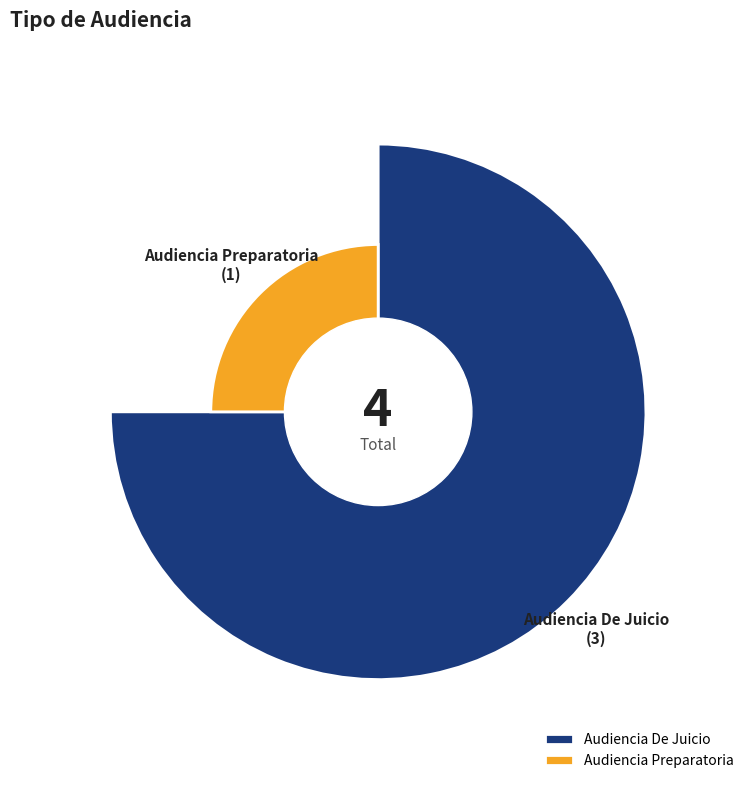

Approximately how many times larger is the value at Audiencia Preparatoria compared to Audiencia De Juicio?

0.3